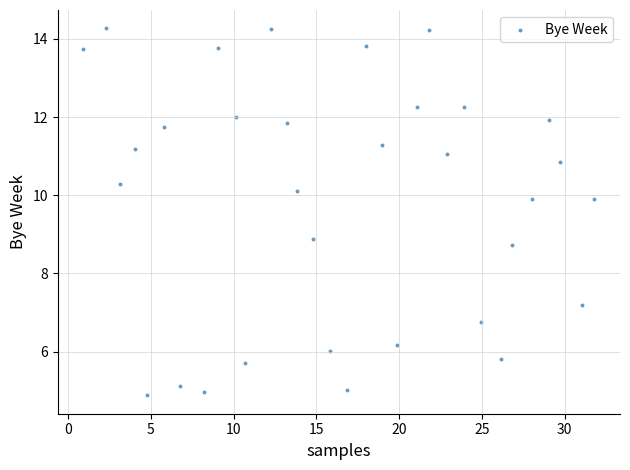

What is the range of Y values (max minus min)?

9.4